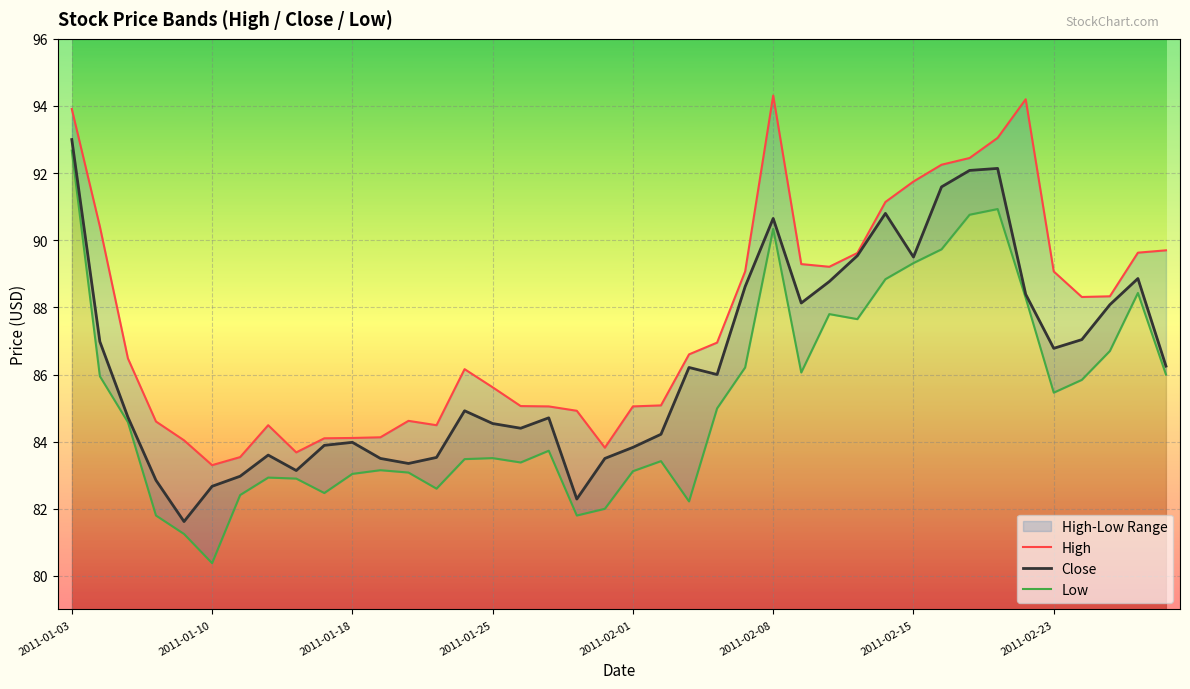

What is the maximum value for Close?

93.0